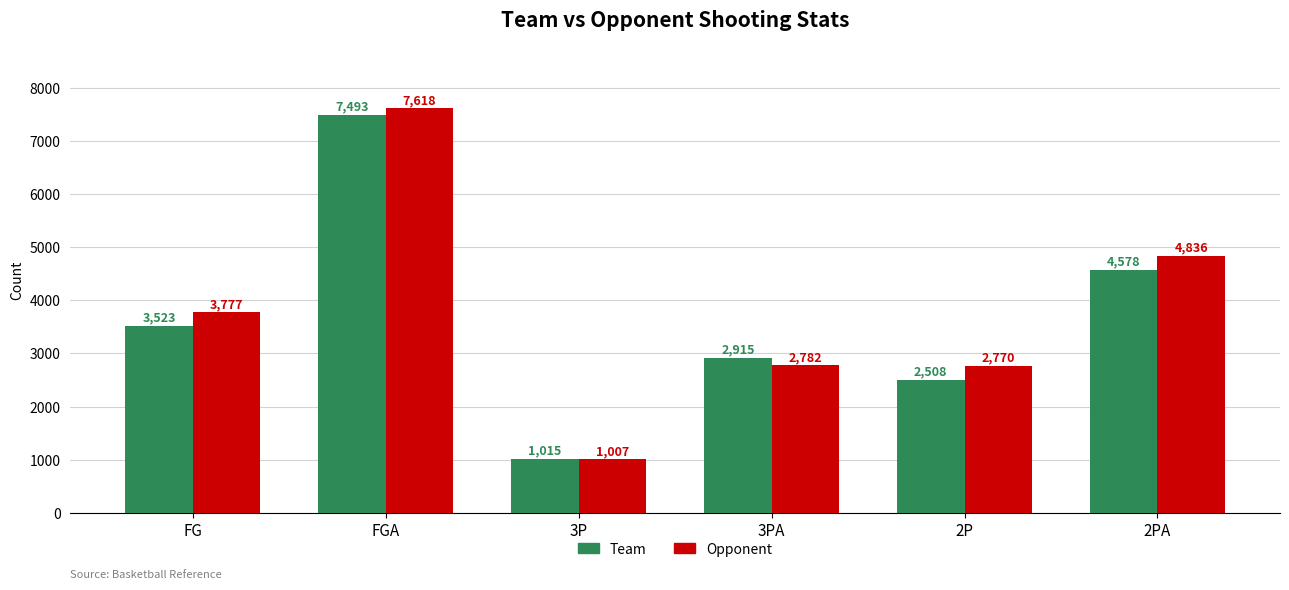

The Team series shows 1015 at 3P. True or false?

True